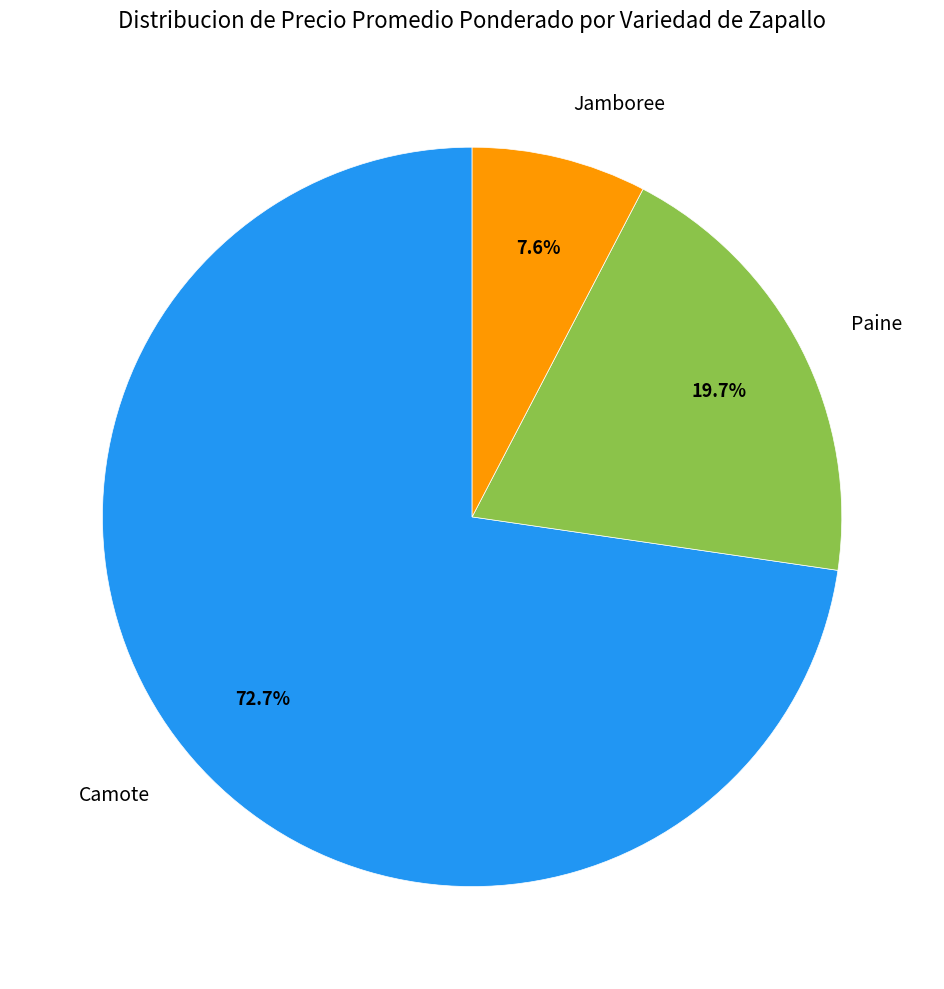

To the nearest percent, what is the difference between the largest and smallest slice percentages?

65%